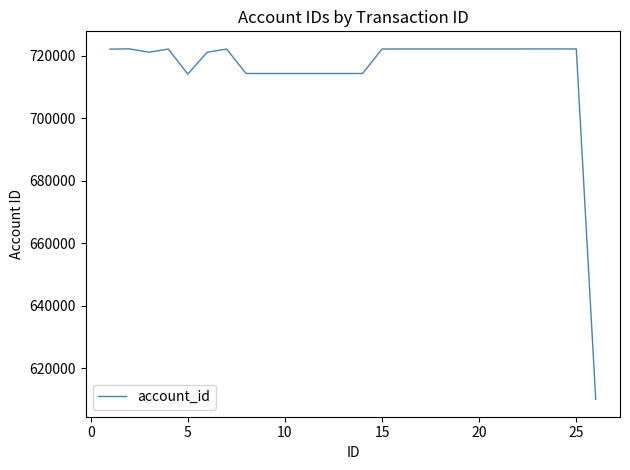

What is the greatest value displayed?

722190